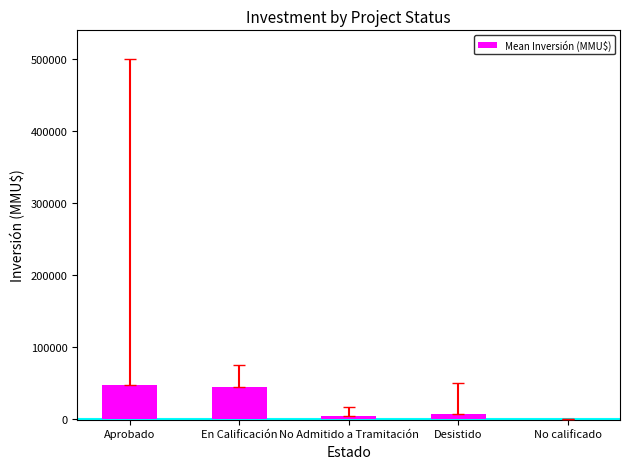

Approximately how many times larger is the value at Aprobado compared to En Calificación?

1.1